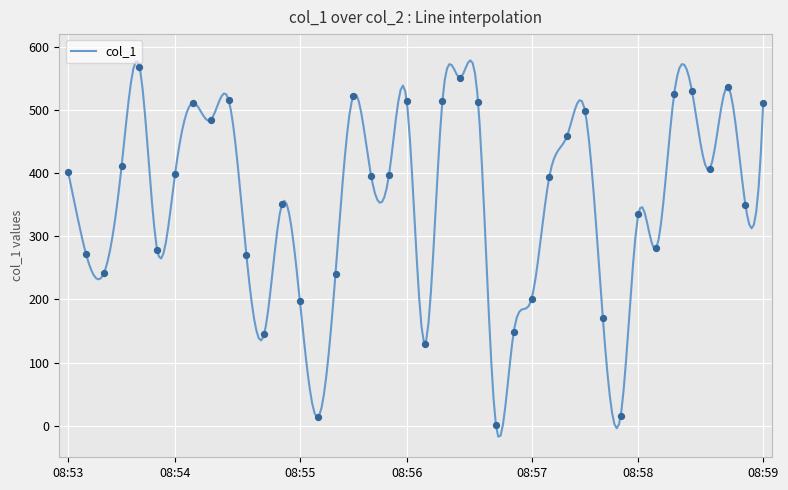

What is the change in value from 2019-04-10 08:55:37 to 2019-04-10 08:59:39?

+109.5